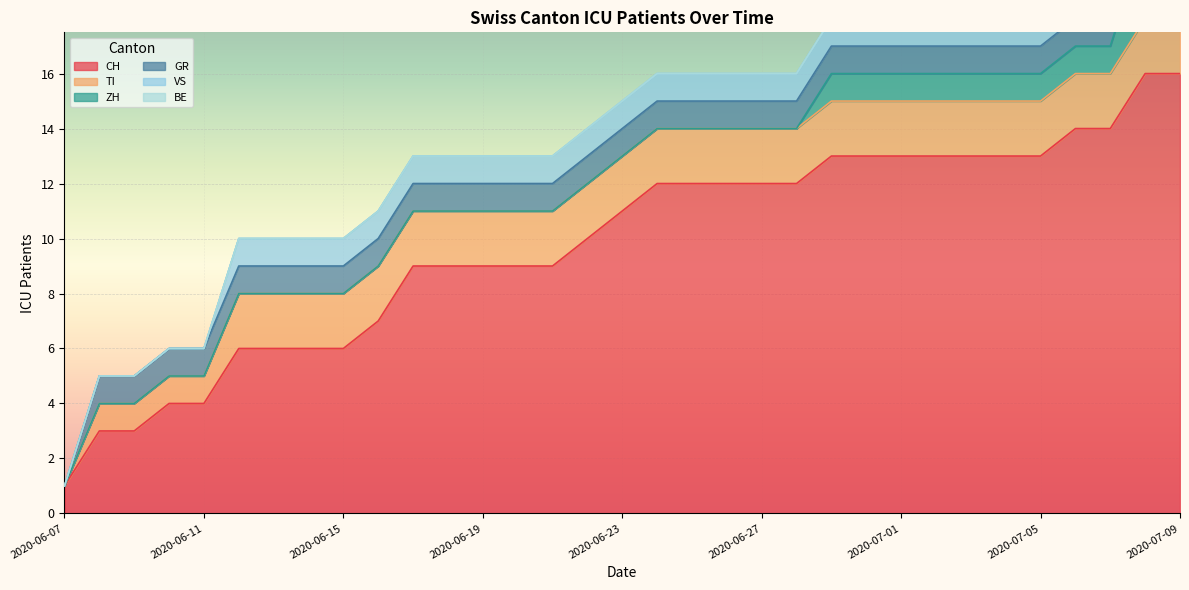

How many VS values are between 1 and 2?

28